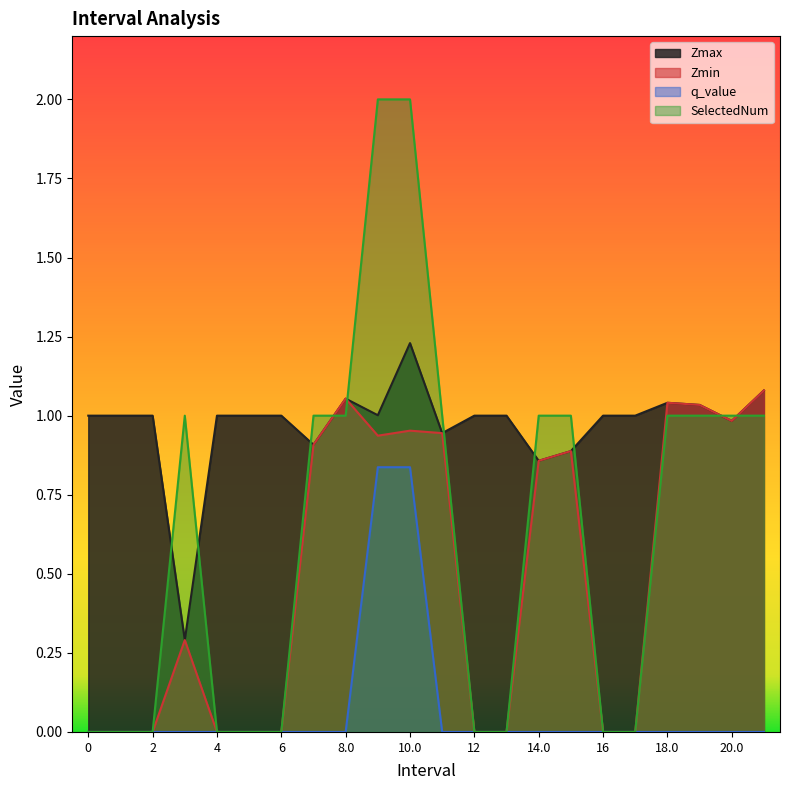

Is the value of q_value at 7.0 greater than the value of SelectedNum at 11.0?

No